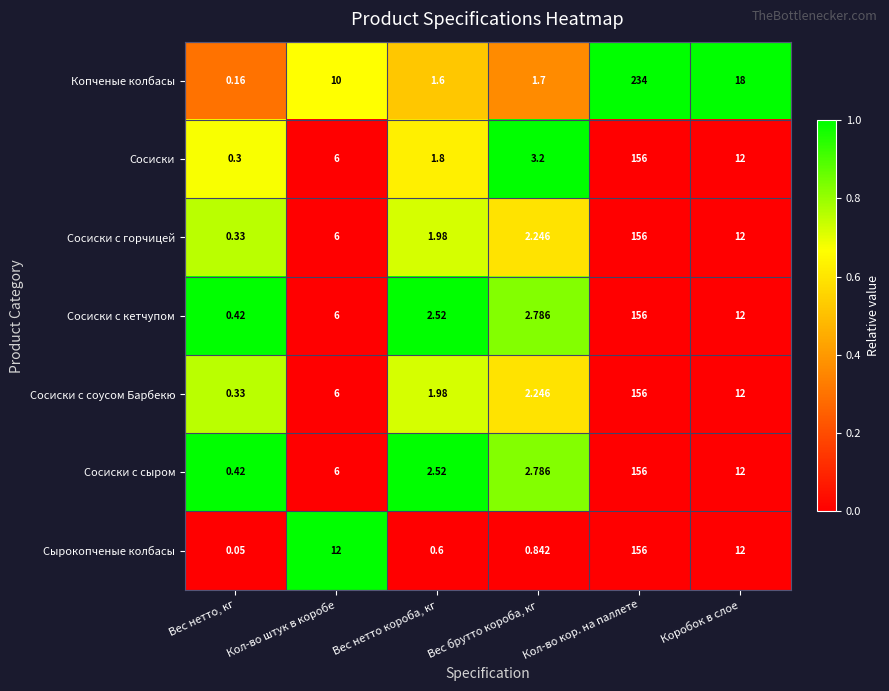

Which series has the largest range (max minus min)?

Копченые колбасы